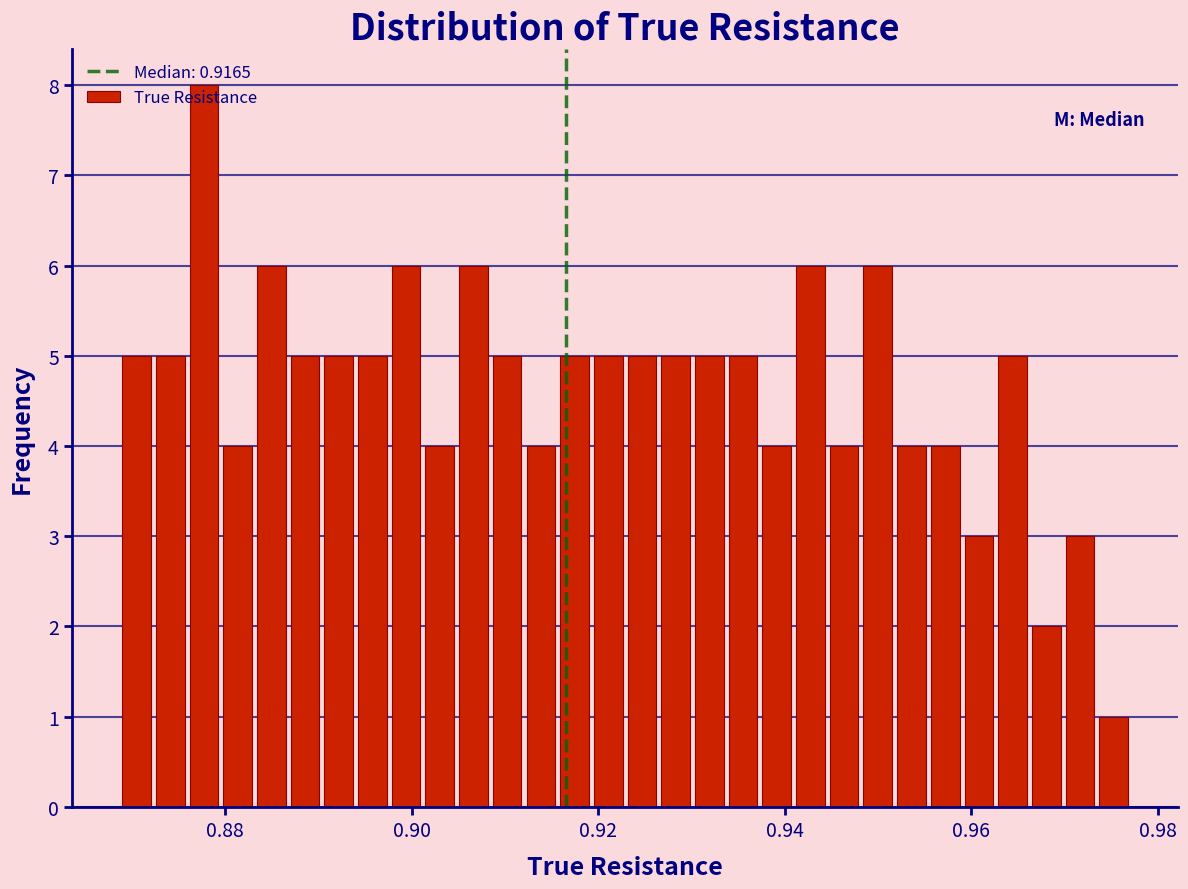

Around what value on the x-axis is the tallest bar? Give the approximate position of its centre, as read against the axis.

0.878